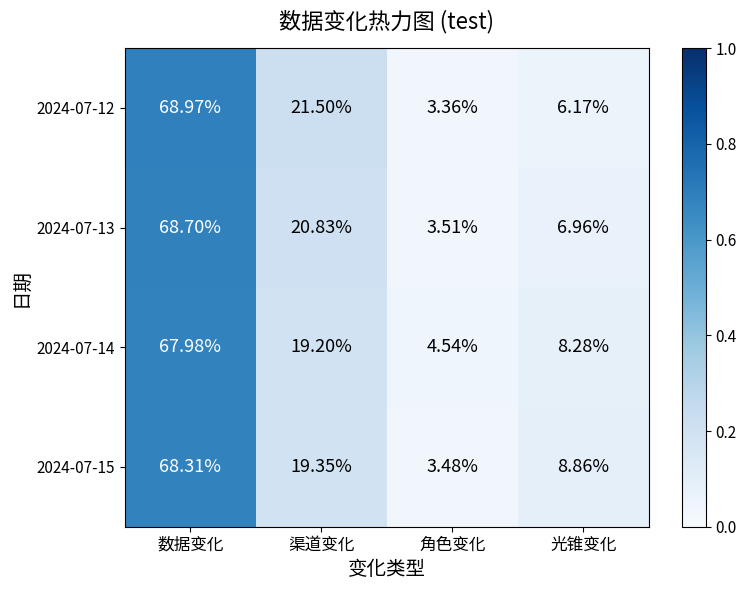

List the series in order of their peak value, lowest first.

2024-07-14, 2024-07-15, 2024-07-13, 2024-07-12